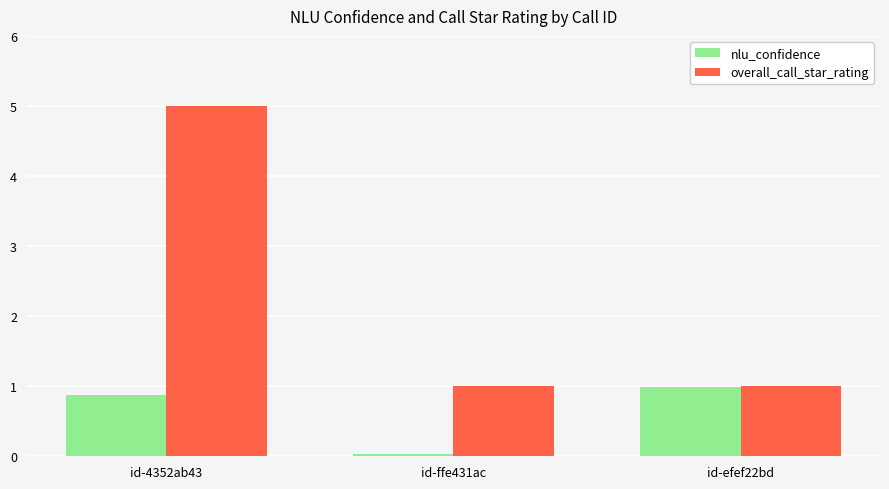

What is the greatest value displayed?

5.0